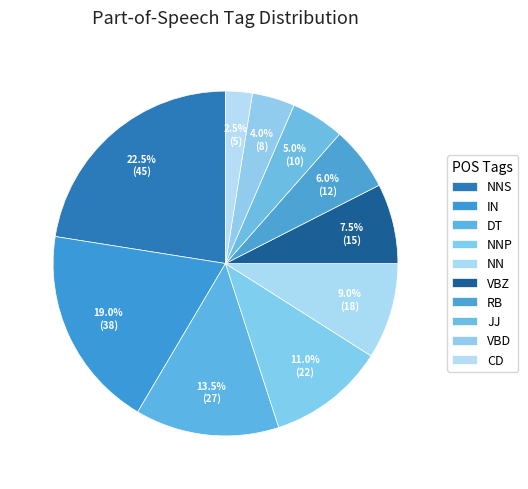

Which category has the biggest portion of the pie?

NNS